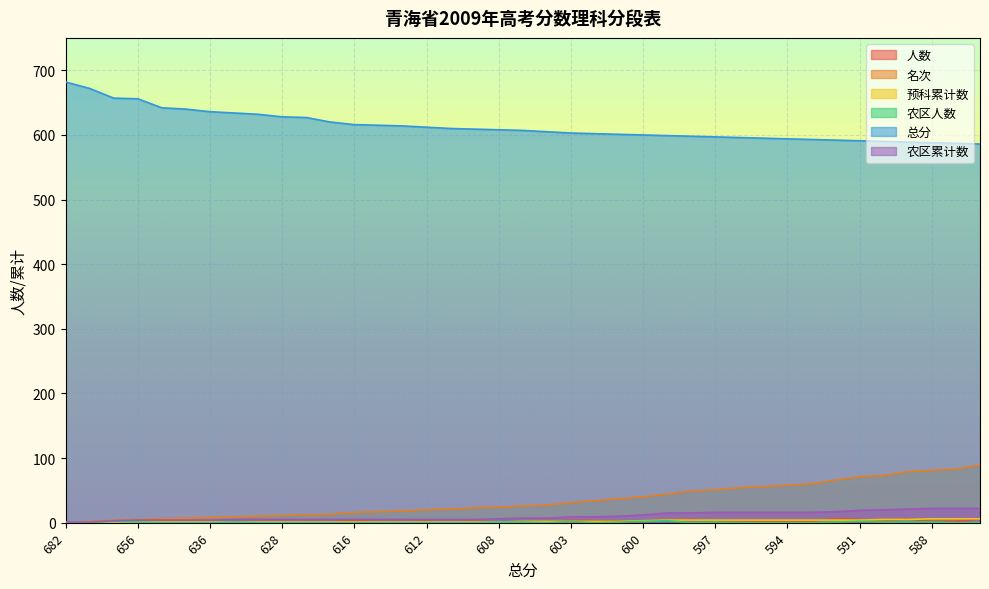

Which has a higher value, 598 or 605?

598